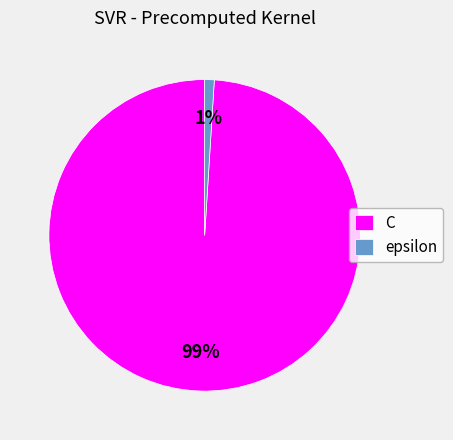

To the nearest percent, what is the combined percentage of epsilon and C?

100%